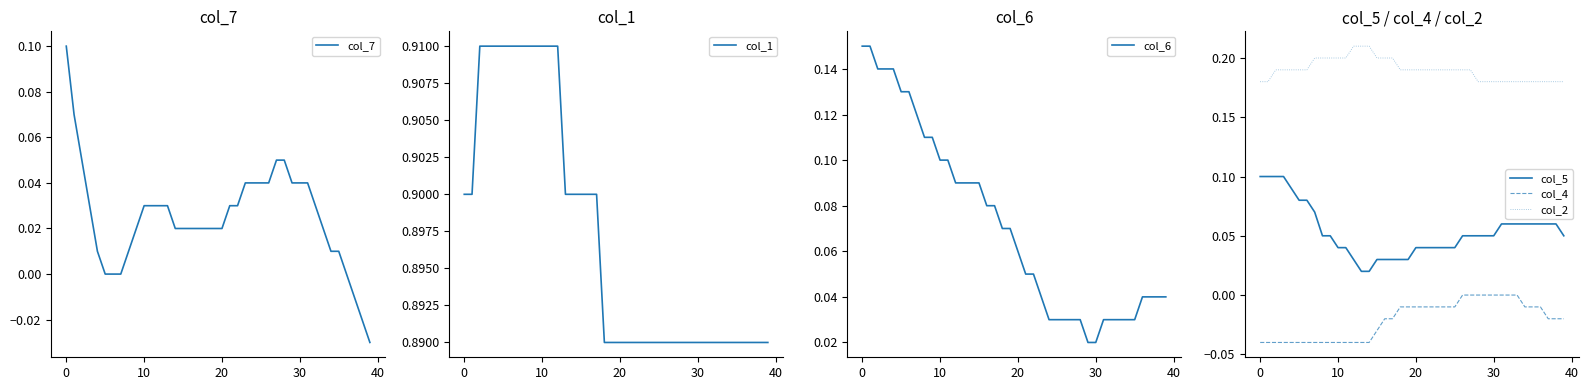

Rank the series at 22 from highest to lowest value.

col_1, col_2, col_6, col_5, col_7, col_4